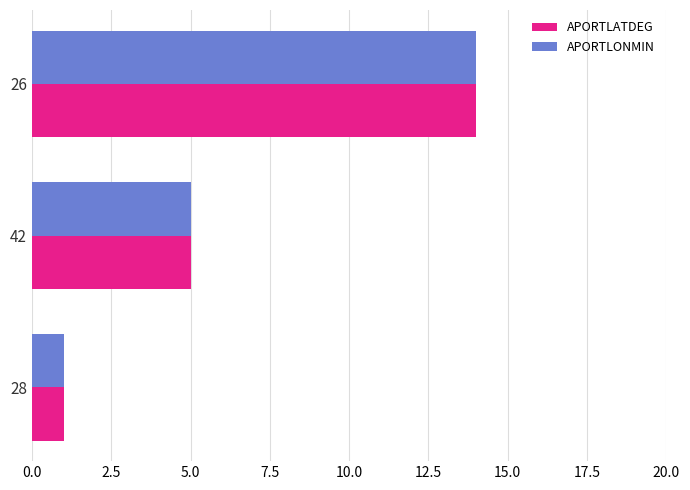

What is the sum of all APORTLATDEG values?

20